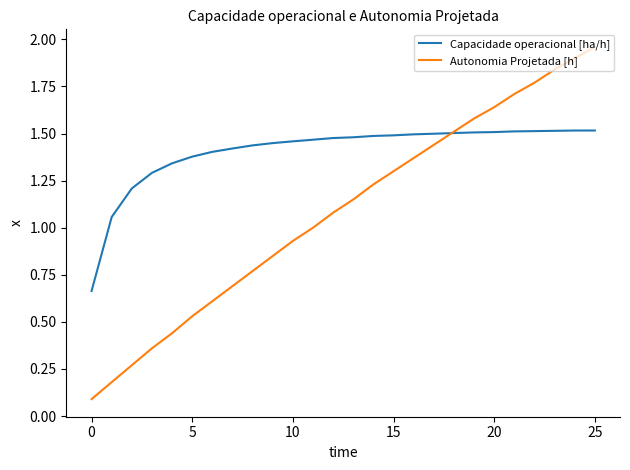

Which series has the largest range (max minus min)?

Autonomia Projetada [h]